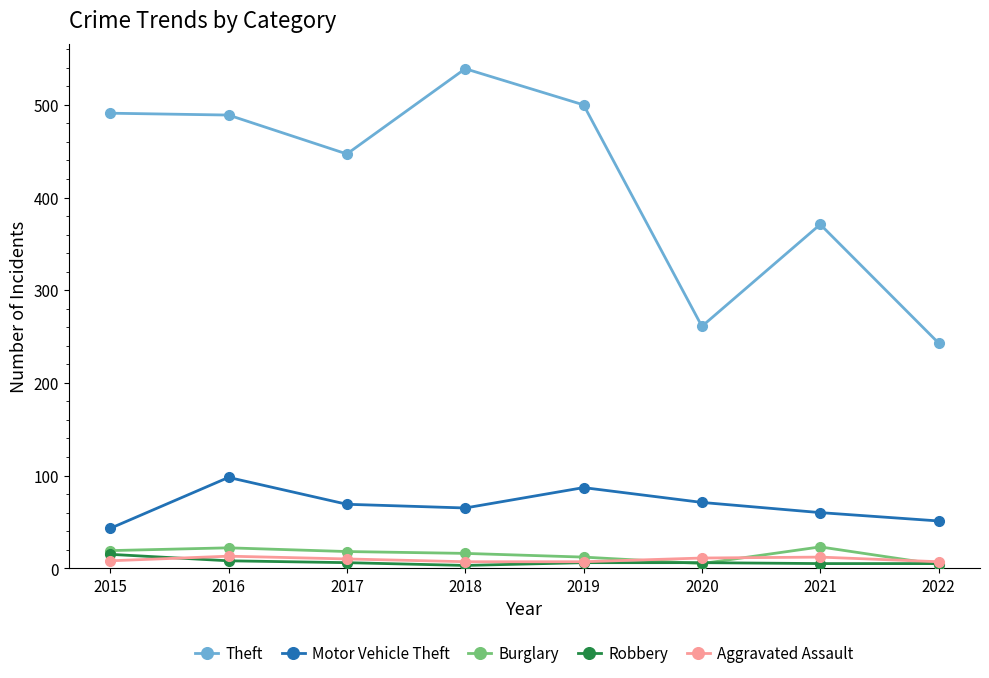

Which series has the largest range (max minus min)?

Theft